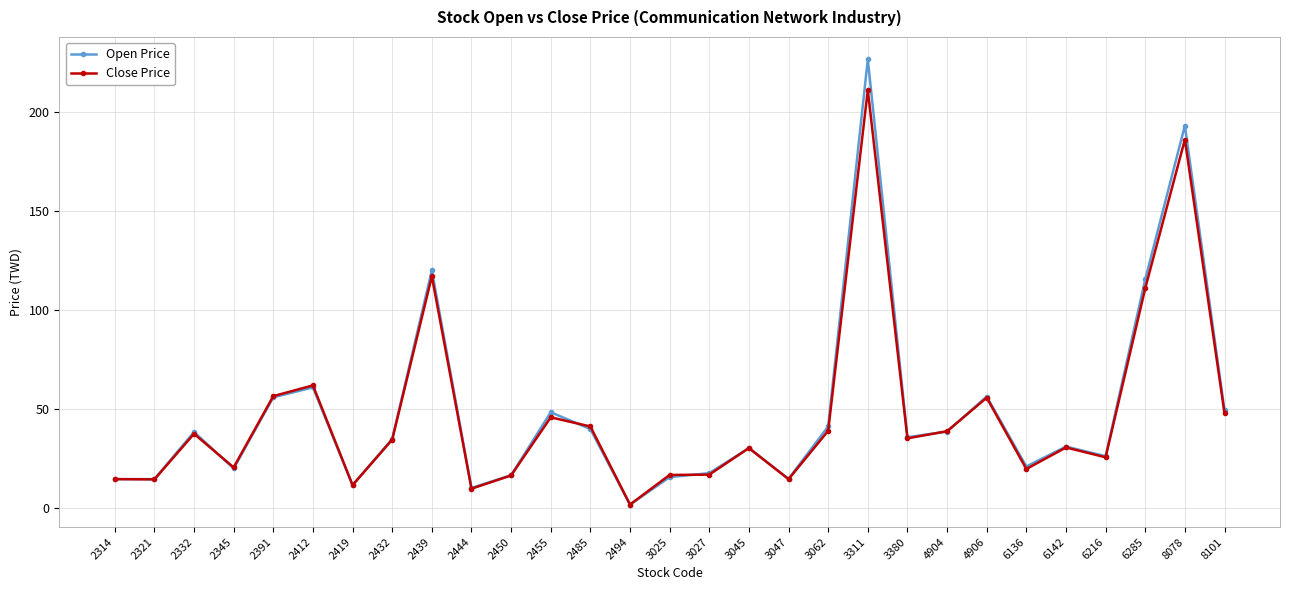

List the series in order of their peak value, highest first.

Open Price, Close Price